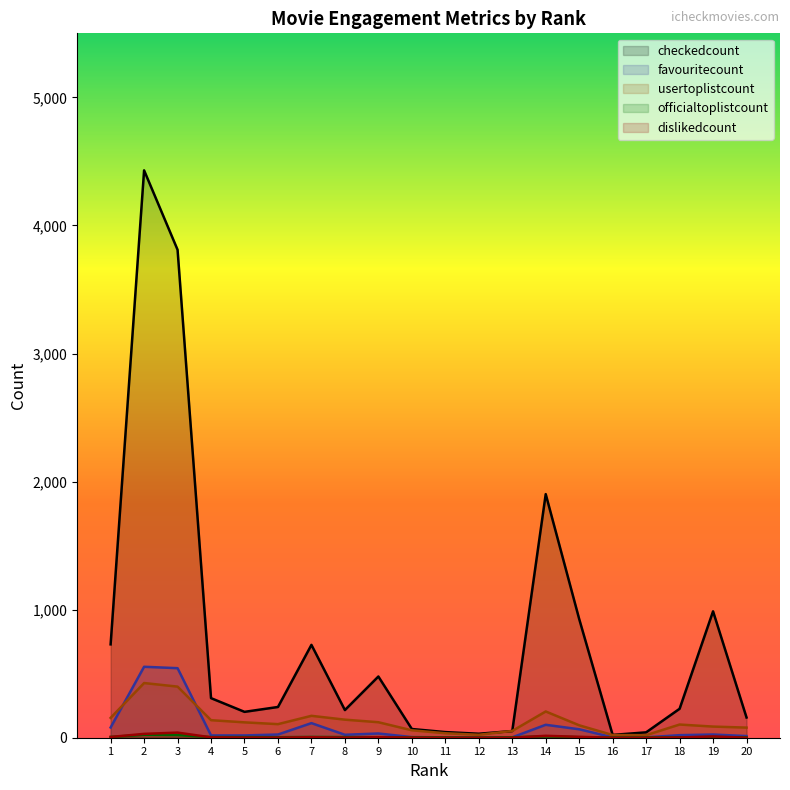

True or false: favouritecount has more than 0 points higher than both neighbors.

True